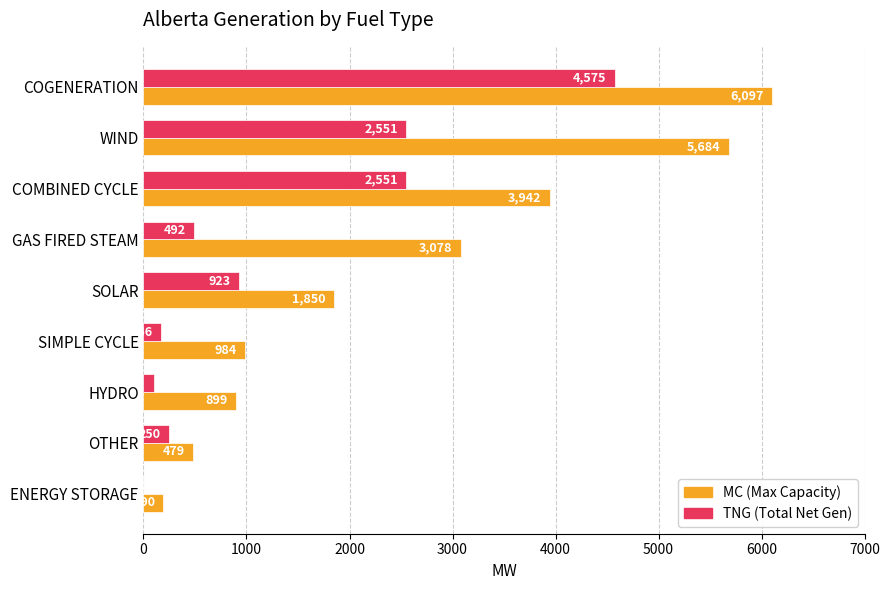

What is the greatest value displayed?

6097